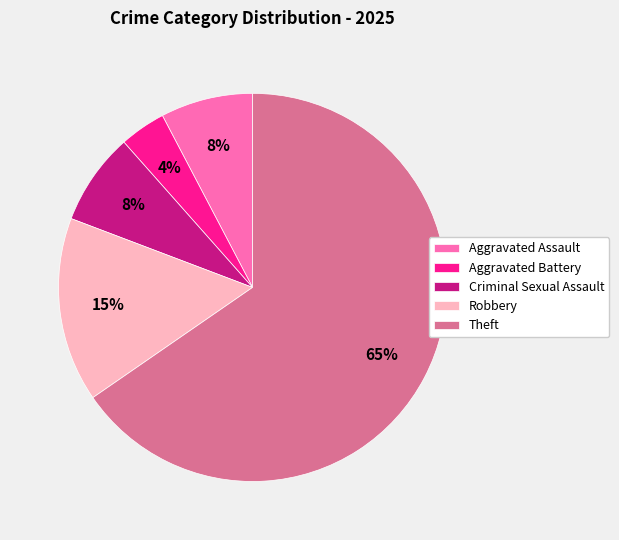

Which has a higher value, Criminal Sexual Assault or Aggravated Battery?

Criminal Sexual Assault